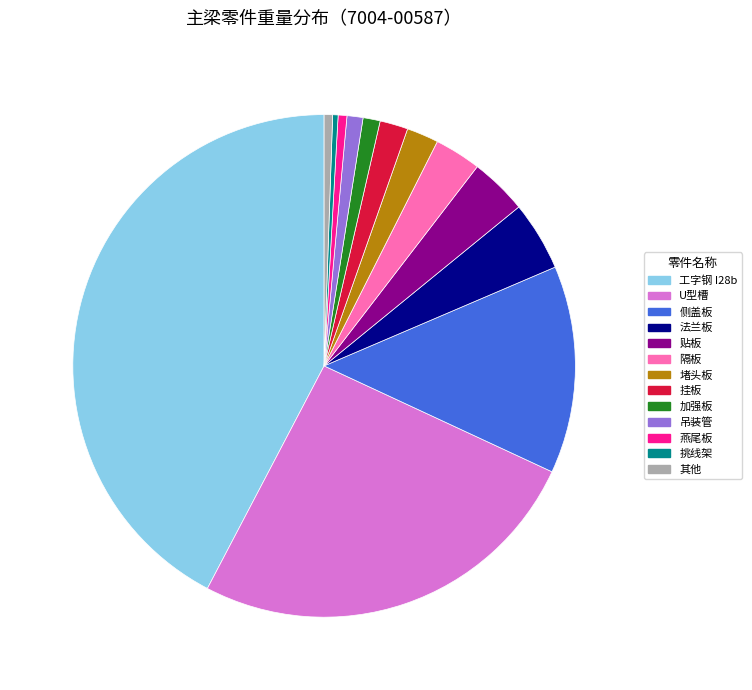

Is there a majority slice in this chart?

No